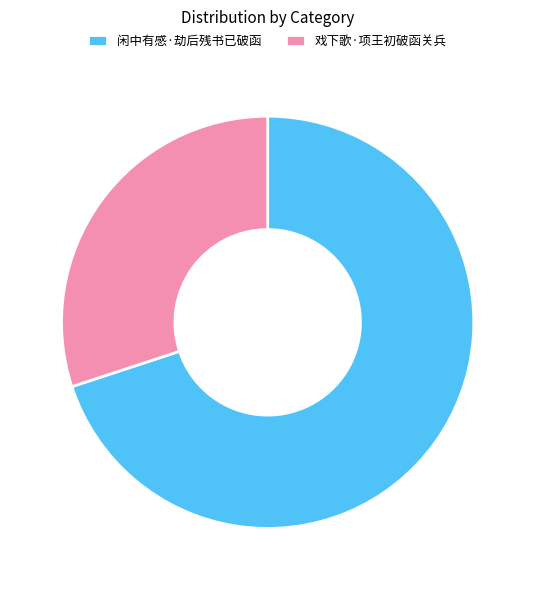

Rank the categories by value from highest to lowest.

闲中有感·劫后残书已破函, 戏下歌·项王初破函关兵